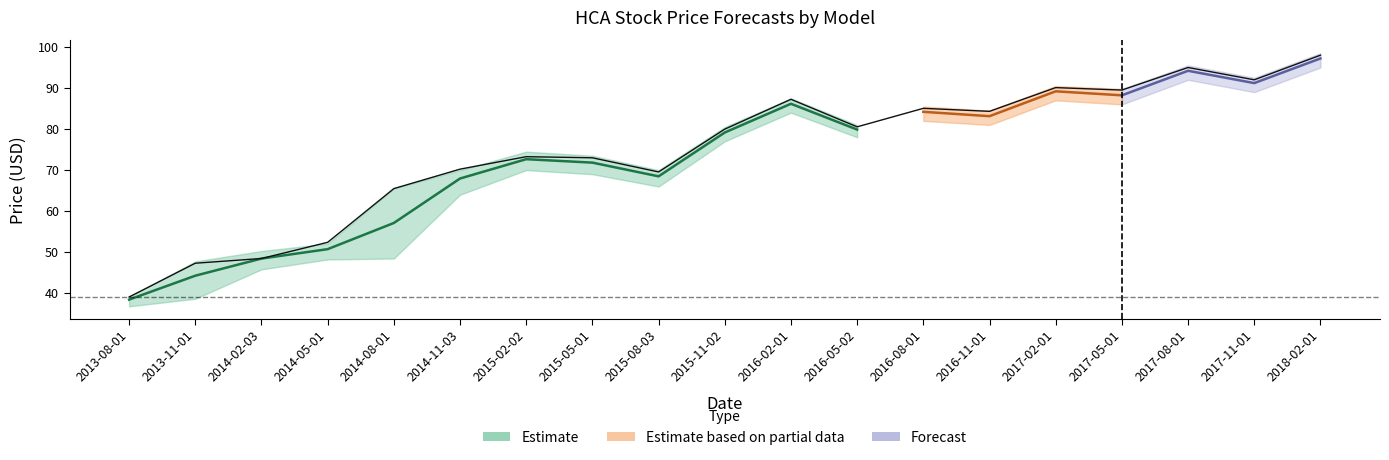

Between 2017-02-01 and 2018-02-01, which is larger?

2018-02-01